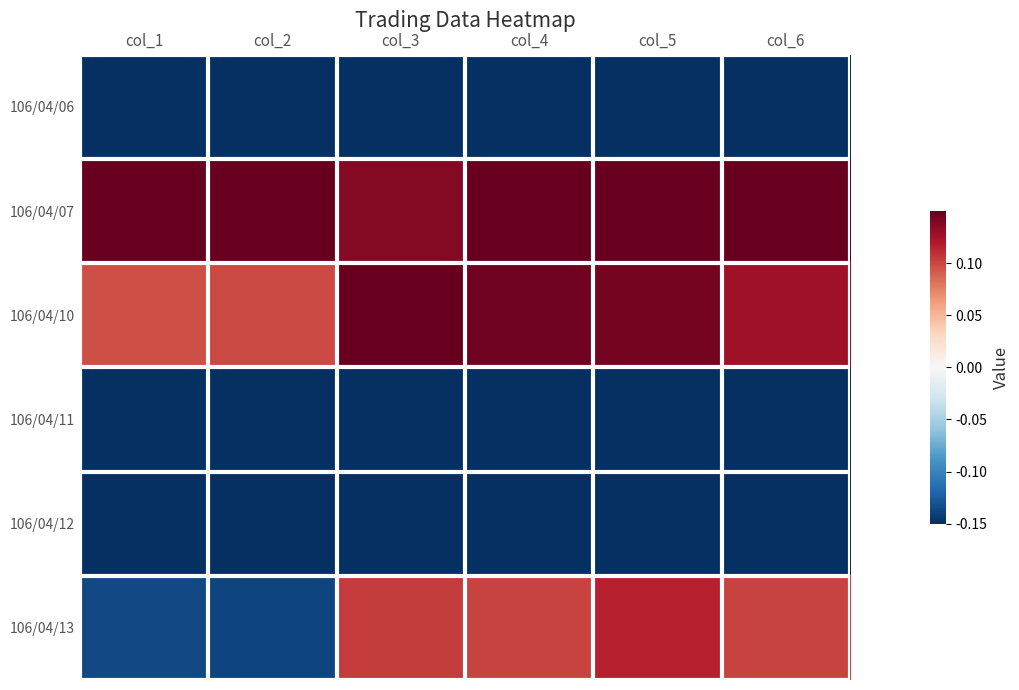

What is the difference between the highest and lowest values at col_3?

0.3